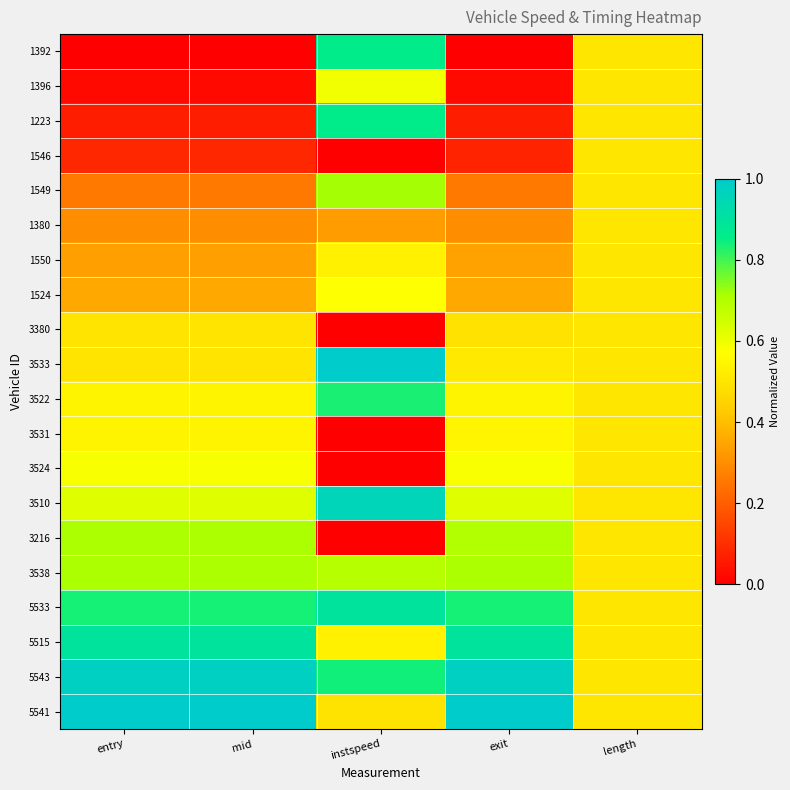

At length, list the series in order from smallest to largest.

1392, 1396, 1223, 1546, 1549, 1380, 1550, 1524, 3380, 3533, 3522, 3531, 3524, 3510, 3216, 3538, 5533, 5515, 5543, 5541